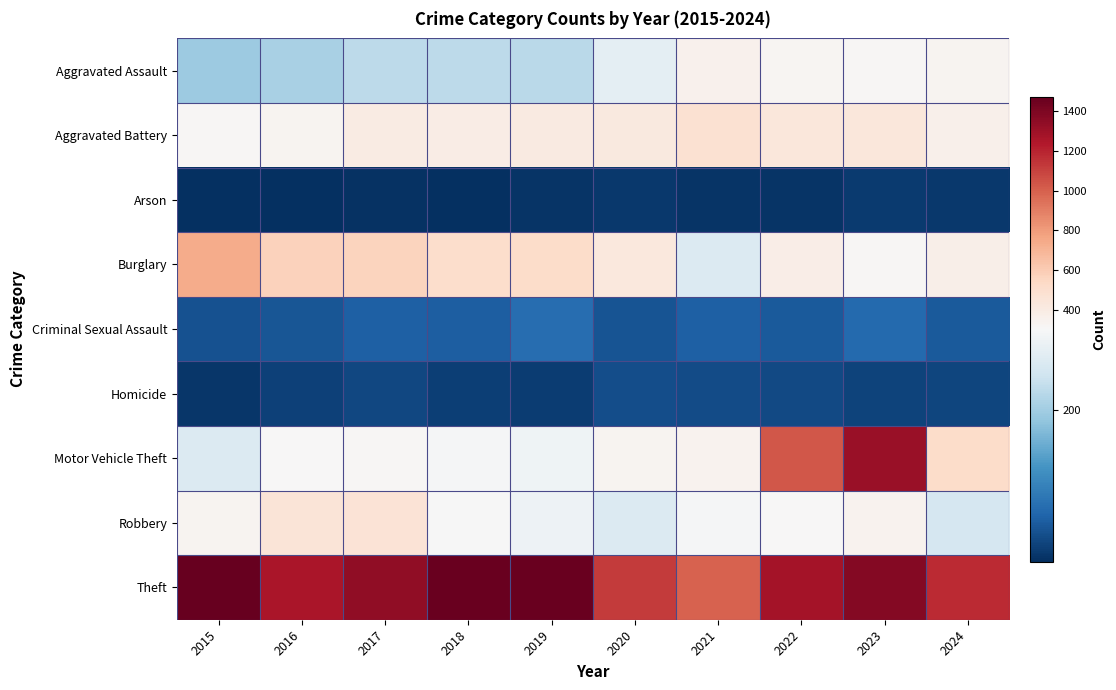

Reading left to right, what are all the values shown in this chart?

Aggravated Assault: 2015=194	2016=206	2017=225	2018=225	2019=223	2020=273	2021=352	2022=327	2023=320	2024=337
Aggravated Battery: 2015=316	2016=336	2017=400	2018=389	2019=407	2020=416	2021=479	2022=439	2023=432	2024=360
Arson: 2015=9	2016=7	2017=10	2018=7	2019=12	2020=17	2021=12	2022=12	2023=19	2024=18
Burglary: 2015=738	2016=576	2017=562	2018=506	2019=517	2020=425	2021=261	2022=379	2023=317	2024=369
Criminal Sexual Assault: 2015=46	2016=50	2017=62	2018=60	2019=77	2020=48	2021=61	2022=55	2023=72	2024=55
Homicide: 2015=15	2016=26	2017=33	2018=25	2019=22	2020=41	2021=38	2022=36	2023=28	2024=31
Motor Vehicle Theft: 2015=263	2016=304	2017=312	2018=298	2019=290	2020=333	2021=348	2022=1031	2023=1311	2024=521
Robbery: 2015=337	2016=454	2017=460	2018=301	2019=287	2020=263	2021=300	2022=304	2023=341	2024=253
Theft: 2015=1474	2016=1259	2017=1339	2018=1461	2019=1459	2020=1120	2021=998	2022=1279	2023=1378	2024=1178